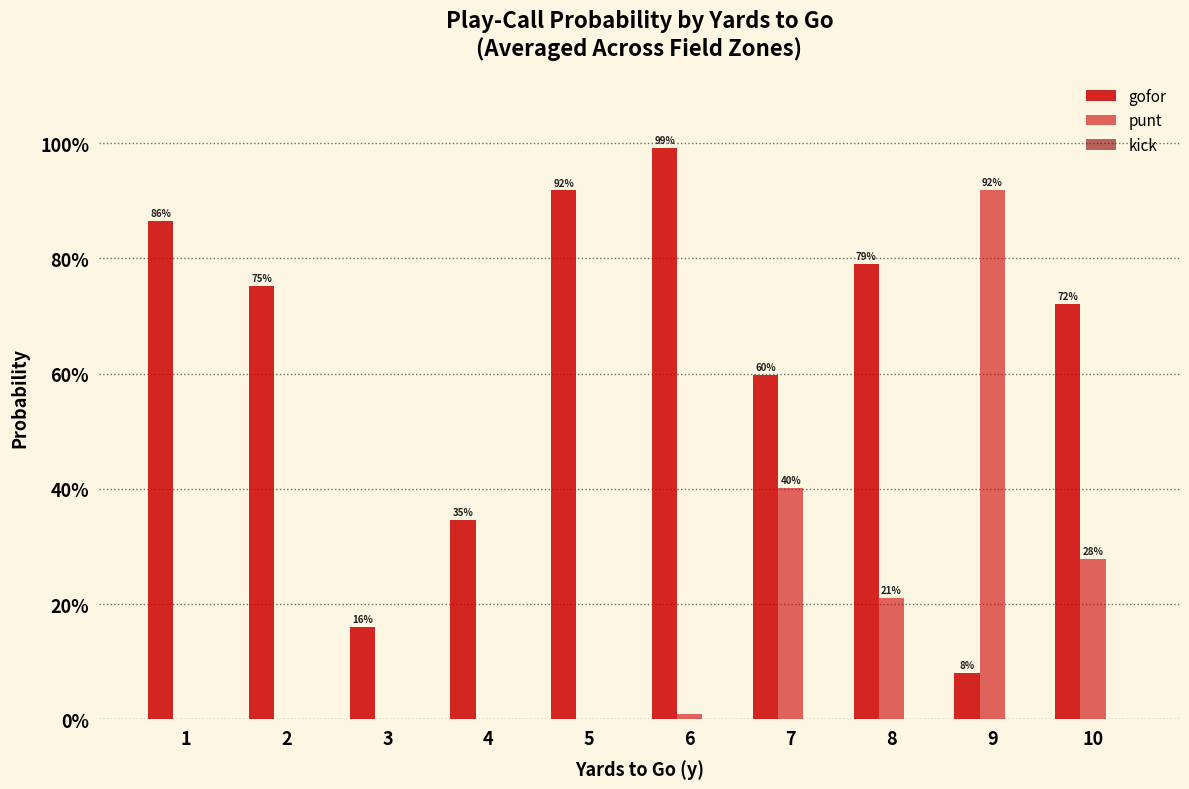

How many categories are shown in the chart?

10